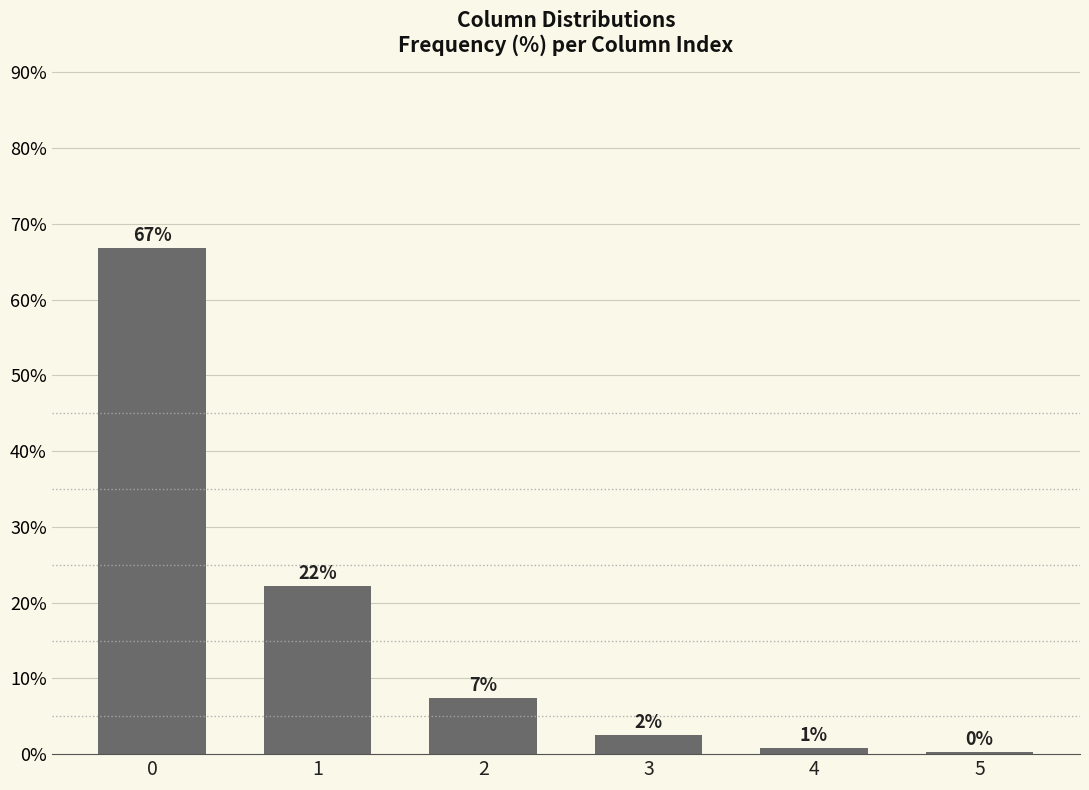

At which category does the chart reach its minimum across all series?

5